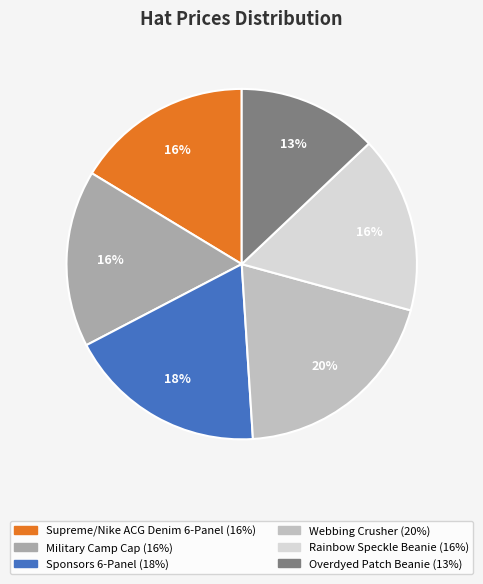

How many segments does this pie chart have?

6